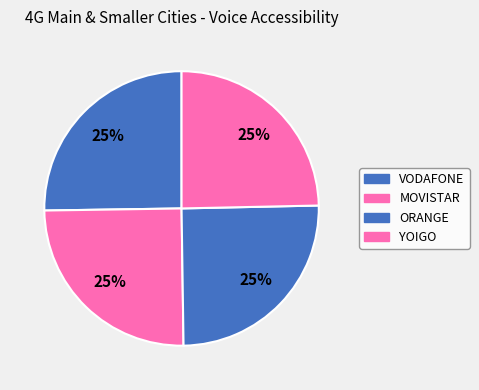

How many slices are in this pie chart?

4